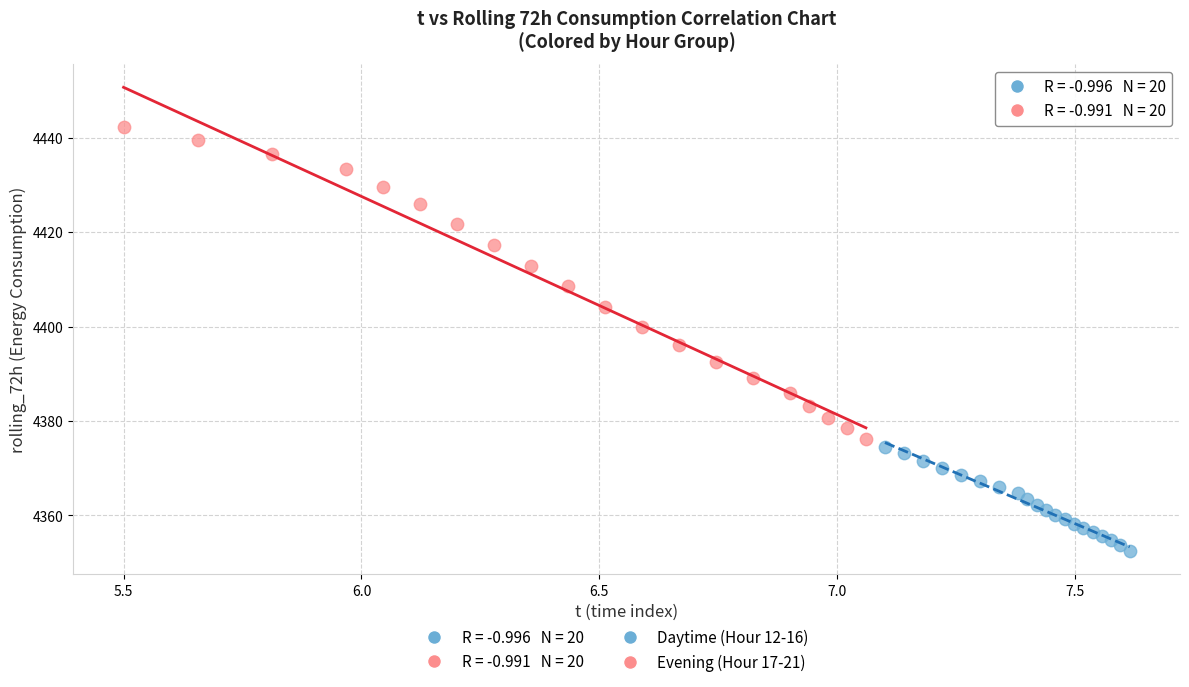

Which series contains the lowest Y value?

Daytime (Hour 12-16)